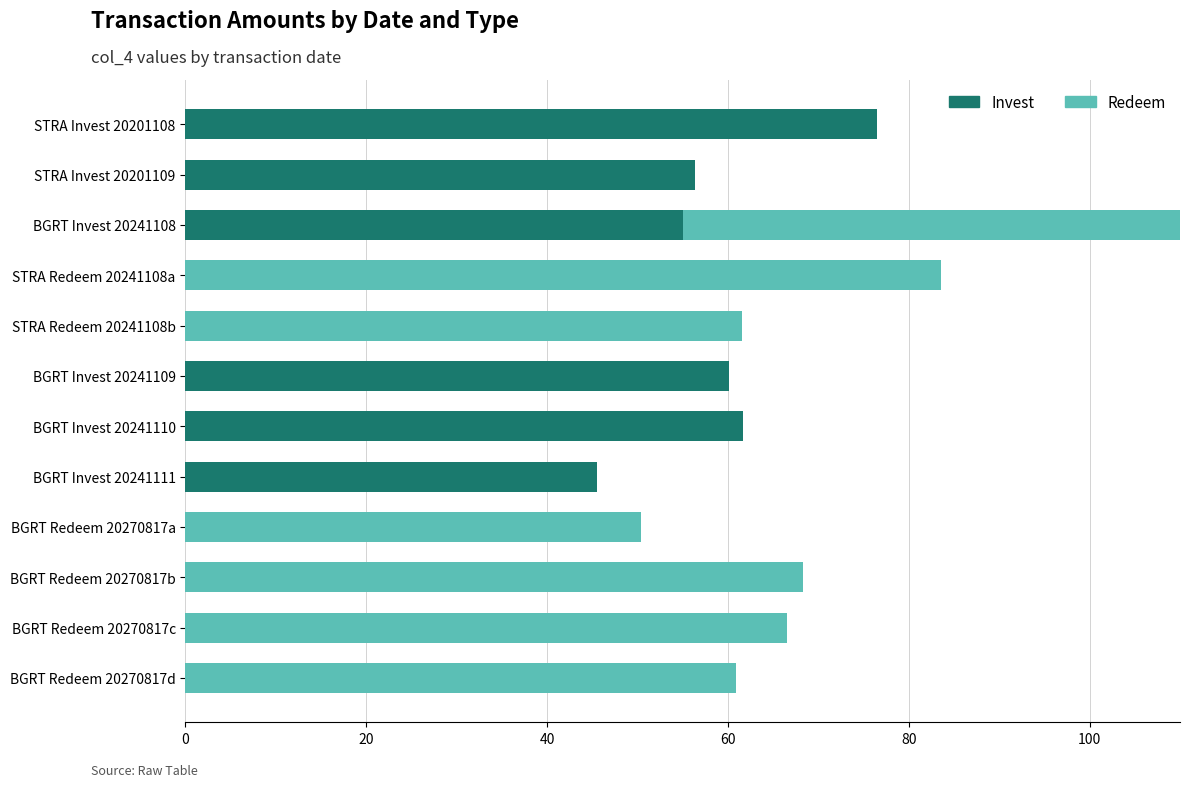

How many data points in Redeem are above 60?

6